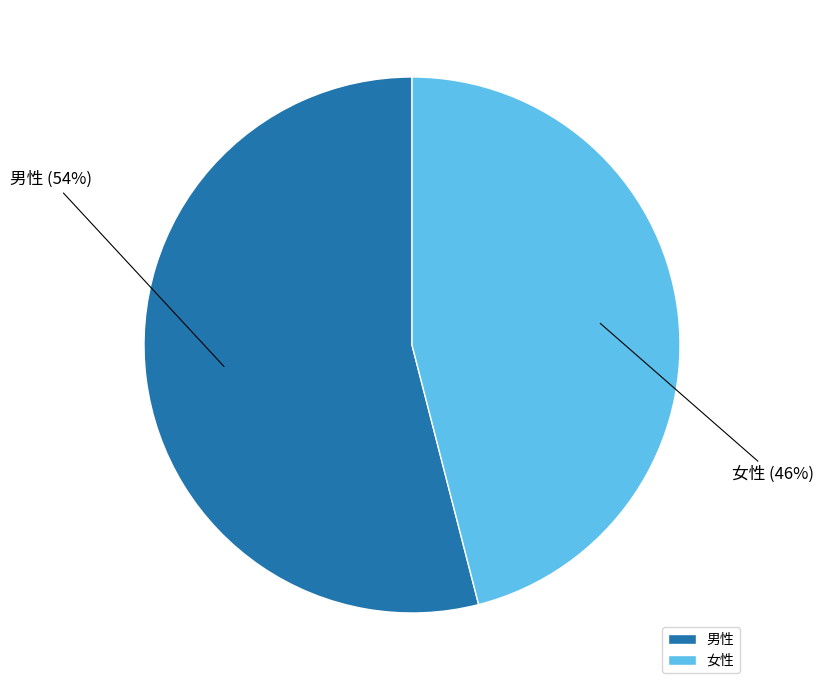

Combined, do 男性 and 女性 account for over 50%?

Yes